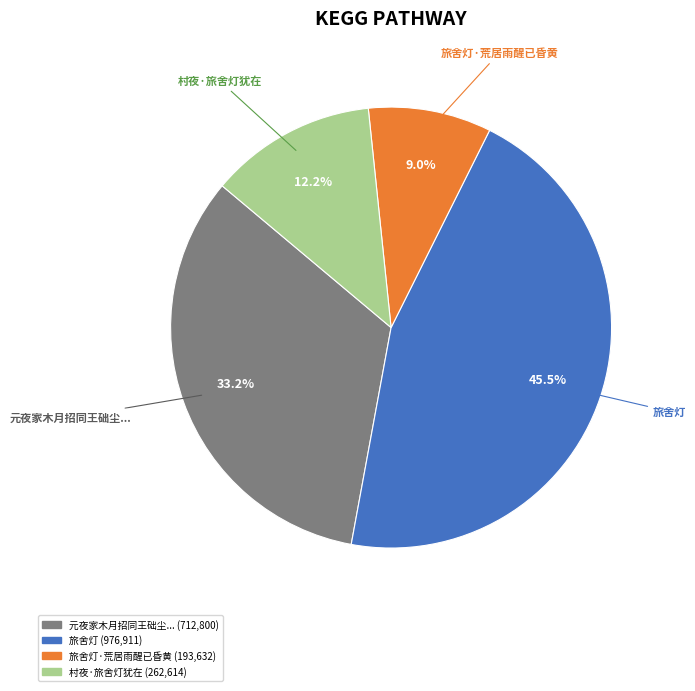

Is the sum of 元夜家木月招同王础尘... and 村夜·旅舍灯犹在 greater than half?

No